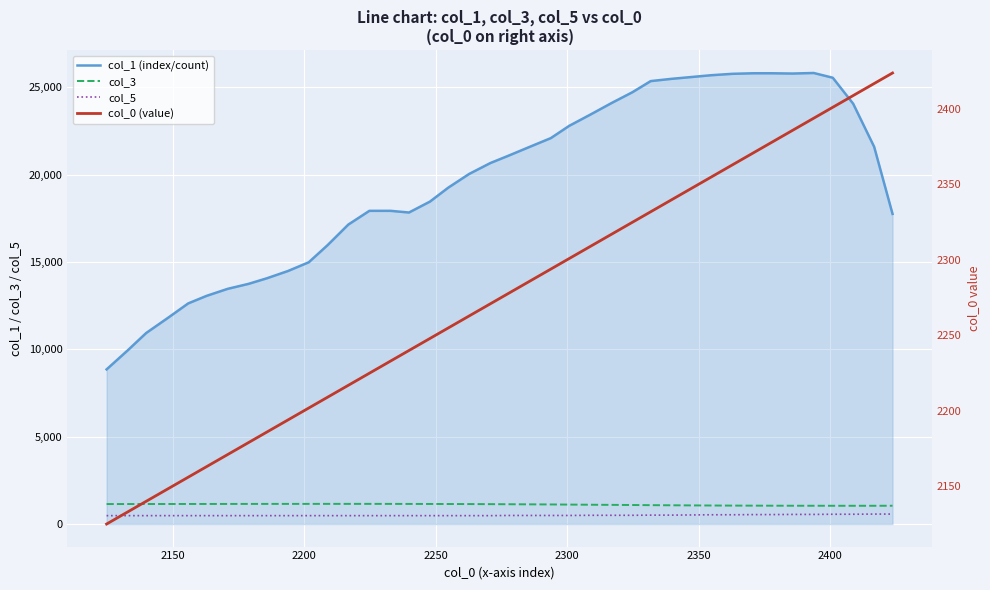

At how many categories does at least one series exceed 1374?

40